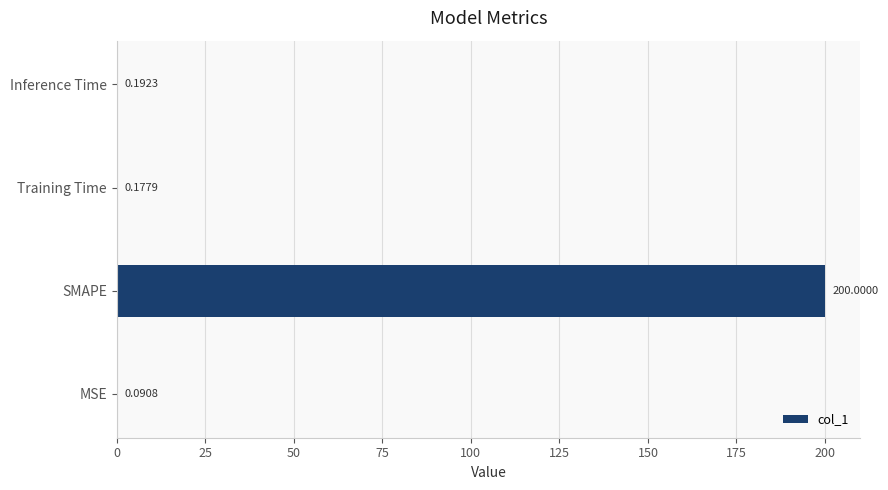

Which label corresponds to the largest value in the chart?

SMAPE